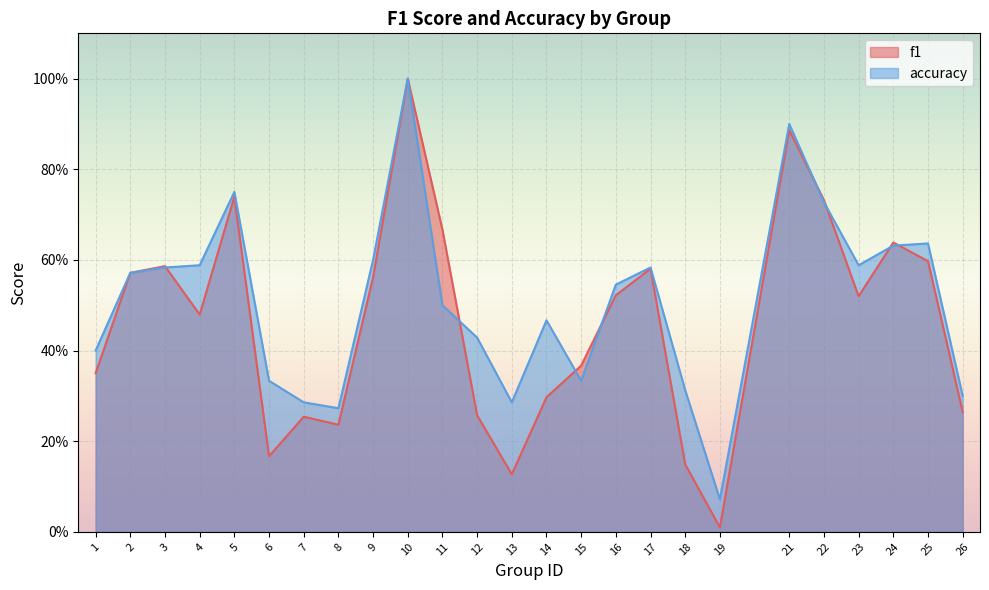

What are all the series names shown in the legend?

f1, accuracy